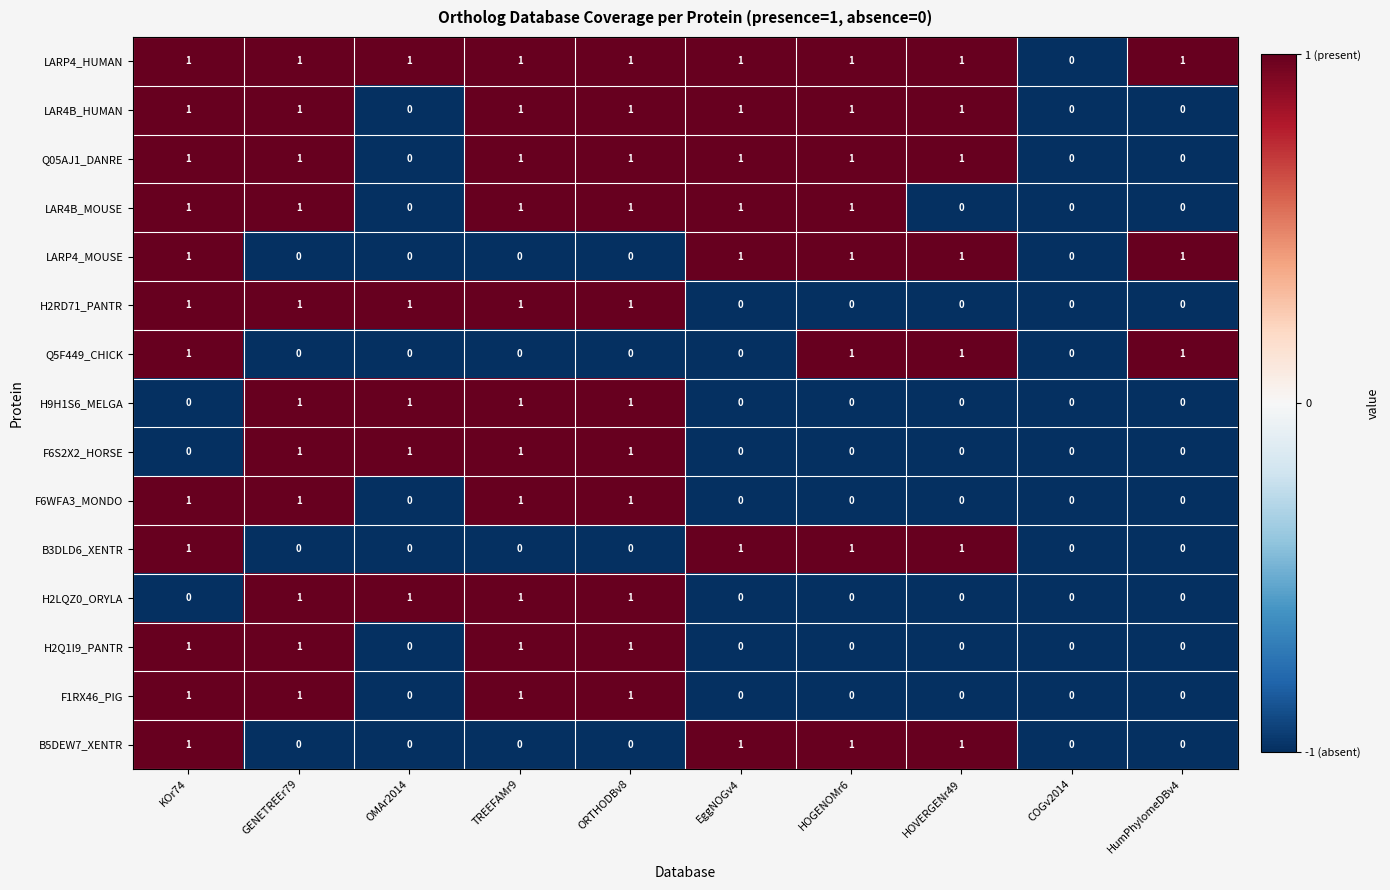

Is it true that H2RD71_PANTR equals 0 at EggNOGv4?

True